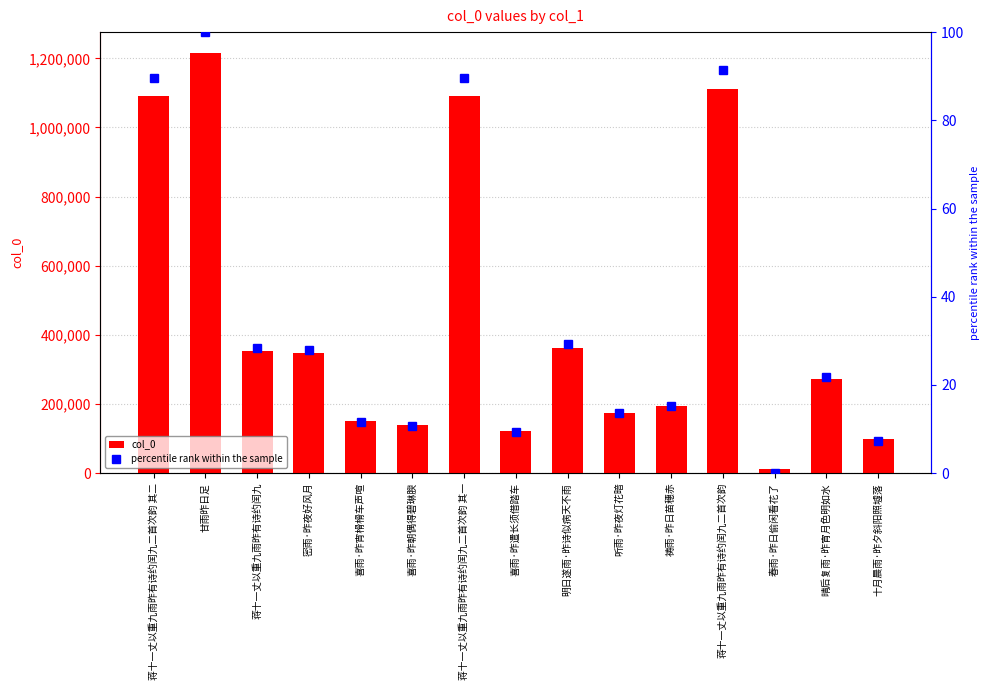

At which label does percentile rank within the sample first exceed 21?

蒋十一丈以重九雨昨有诗约闰九二首次韵 其二